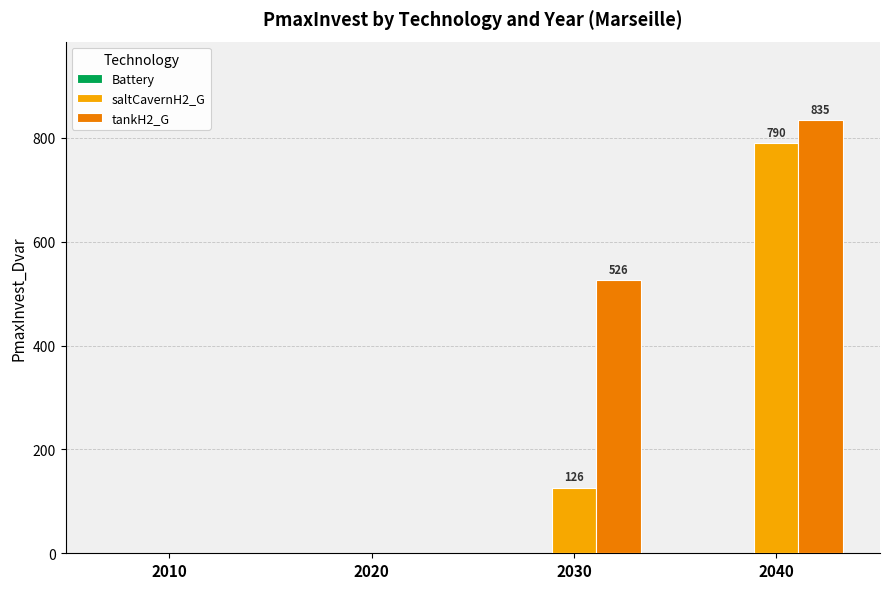

Which series has the widest spread of values?

tankH2_G